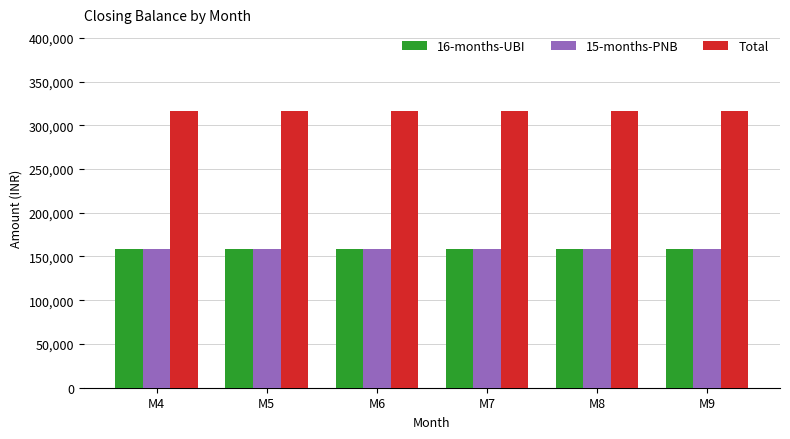

What is the sum of the Total values at M6 and M9?

632000